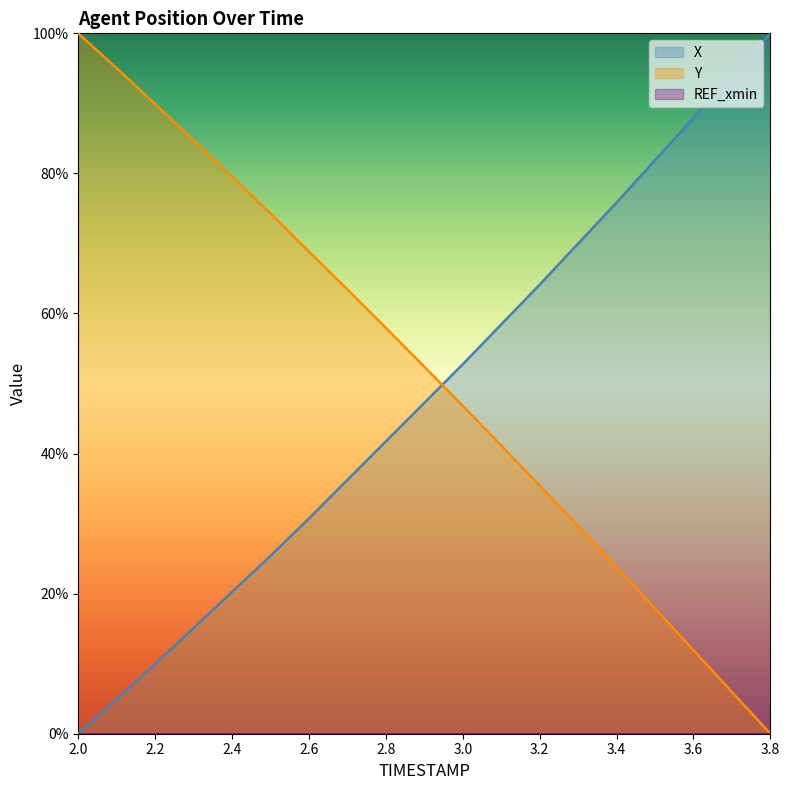

What is the sum of all X values?

916.5